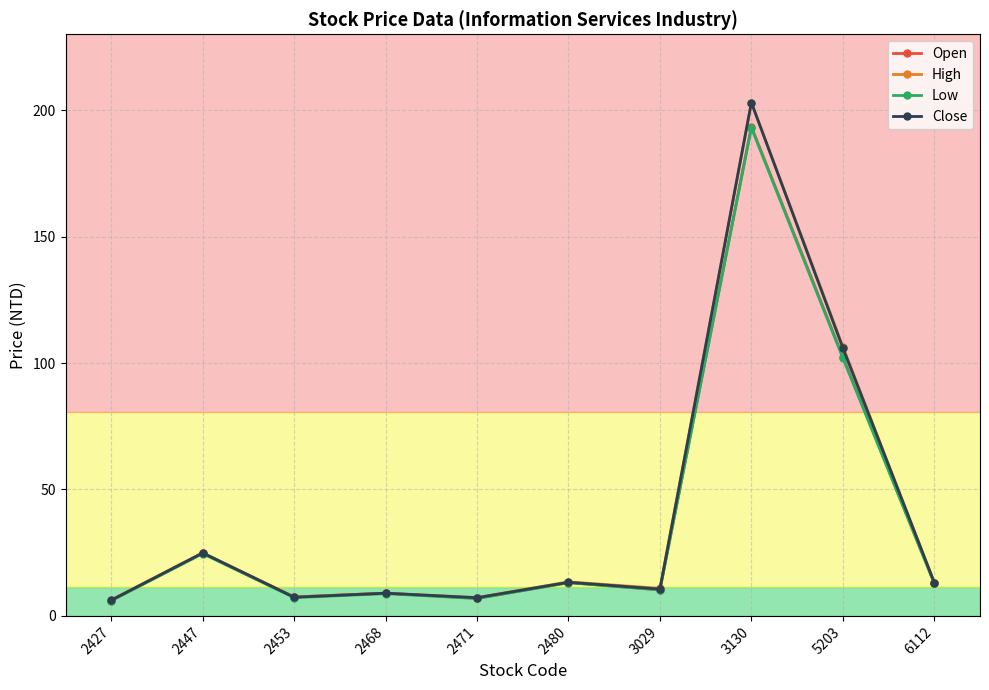

What is the maximum value shown in the chart?

203.0